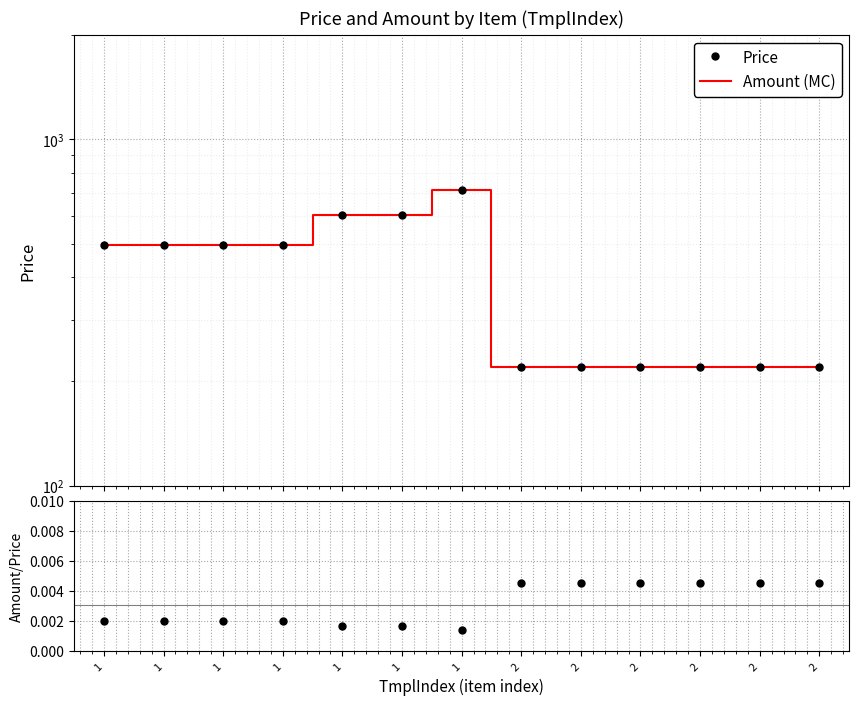

What is the value of the Price point at the 5th from the left?

495.0